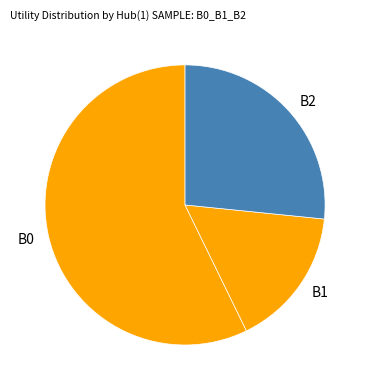

True or false: B1 accounts for 16% of the total.

True